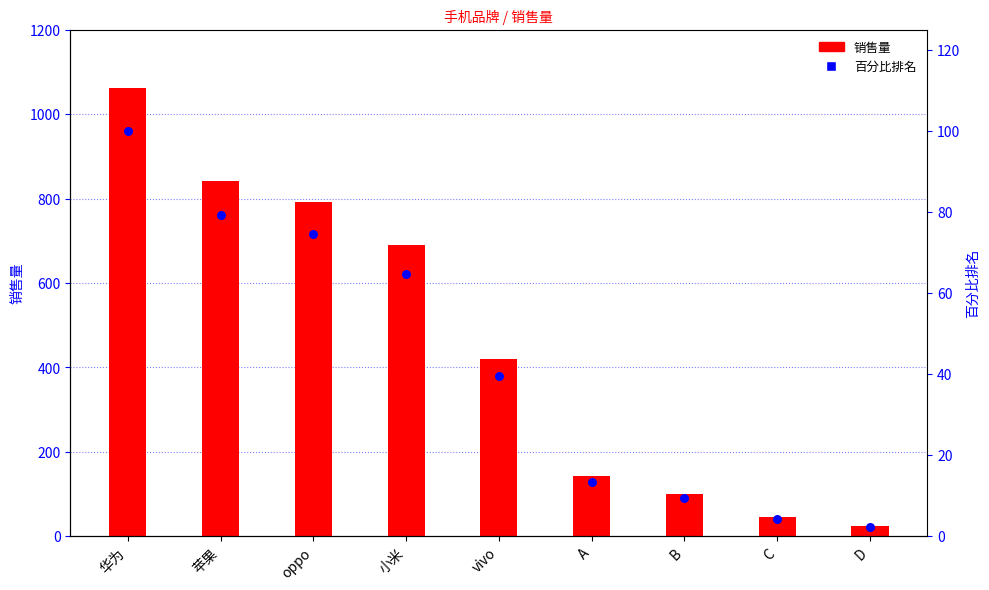

Which series reaches the minimum Y coordinate?

百分比排名